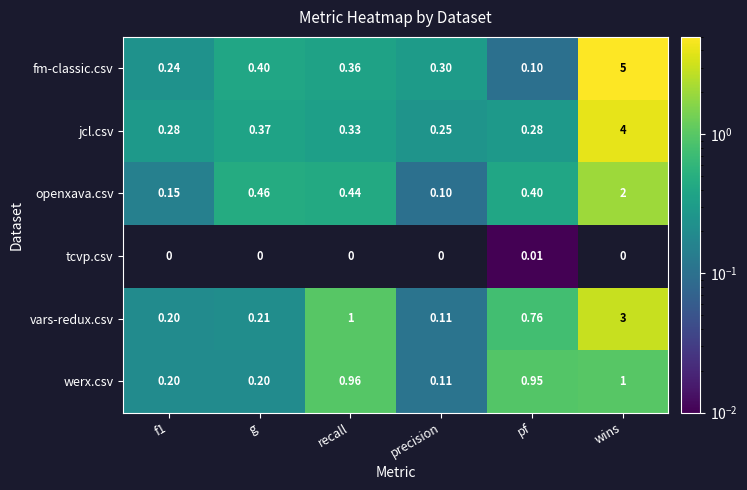

Which series changed the most between g and recall?

vars-redux.csv